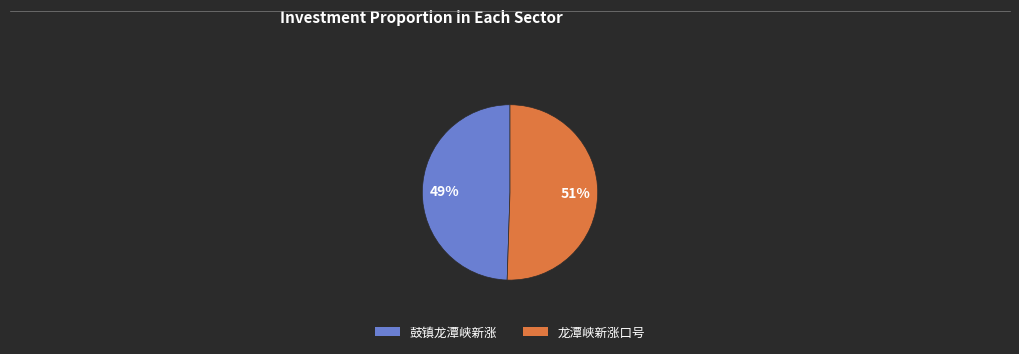

Is 鼓镇龙潭峡新涨 the majority of the pie?

No